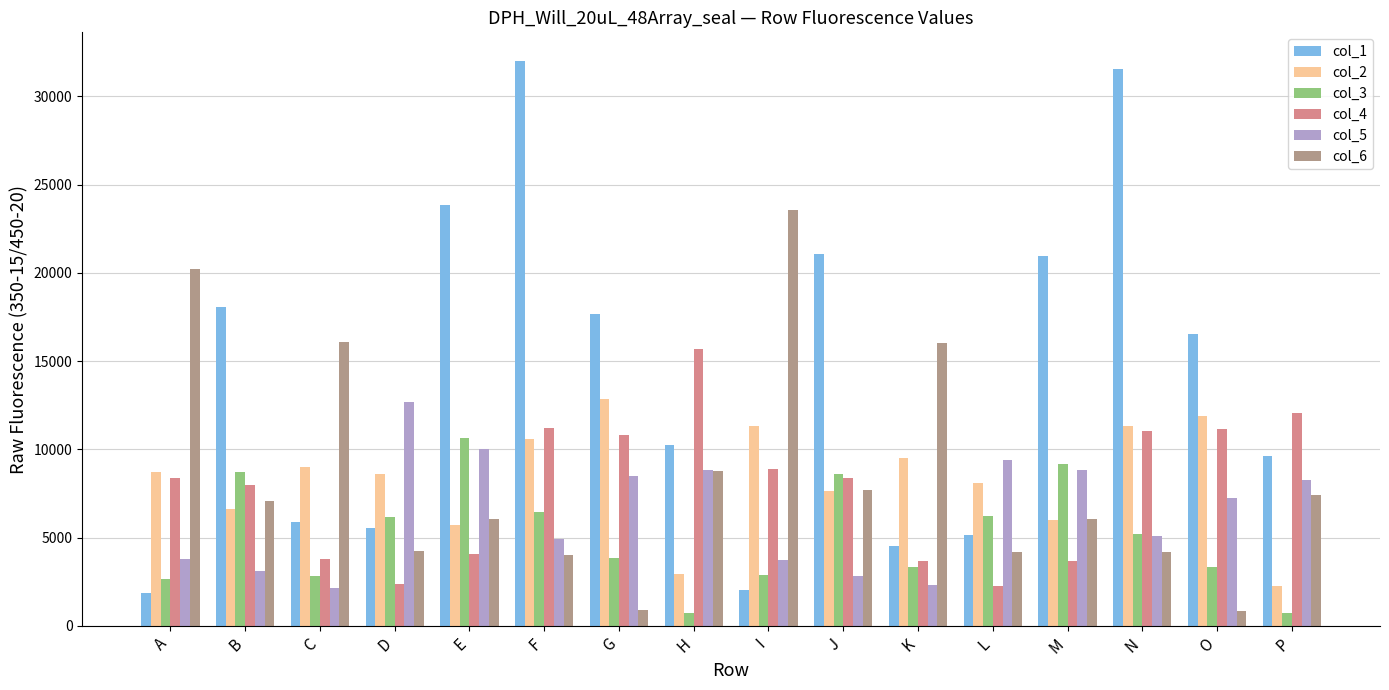

Where does the col_1 series first go above 16506?

B